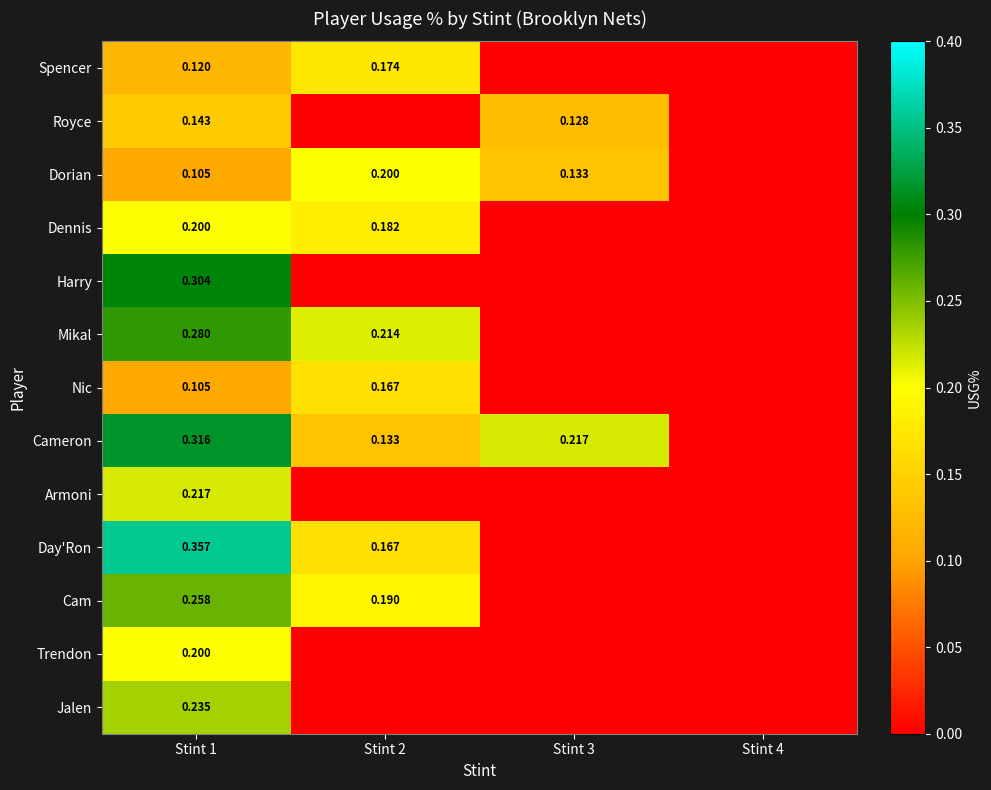

What is the difference between the Mikal values at Stint 2 and Stint 1?

0.1